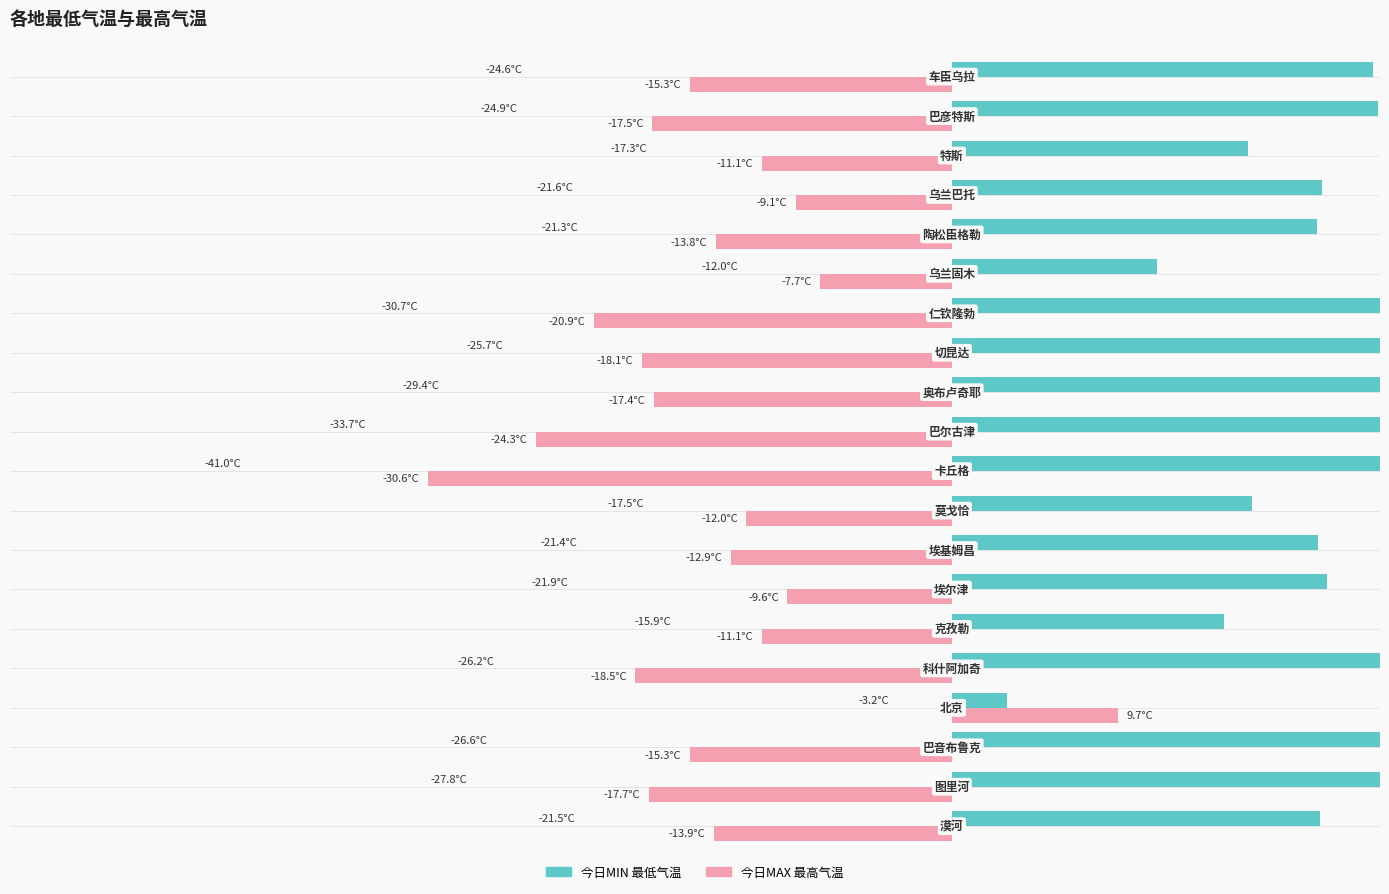

What is the difference between the highest and lowest values at 0?

31.5